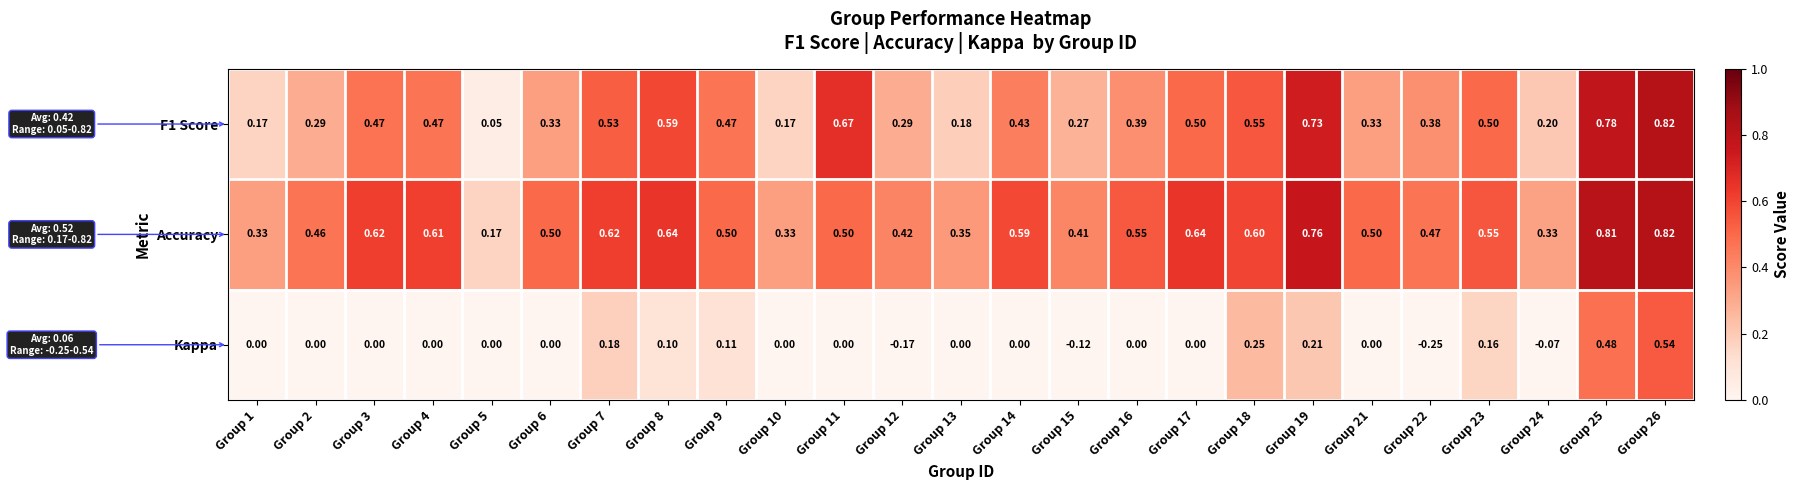

Which series has the largest total across all categories?

Accuracy